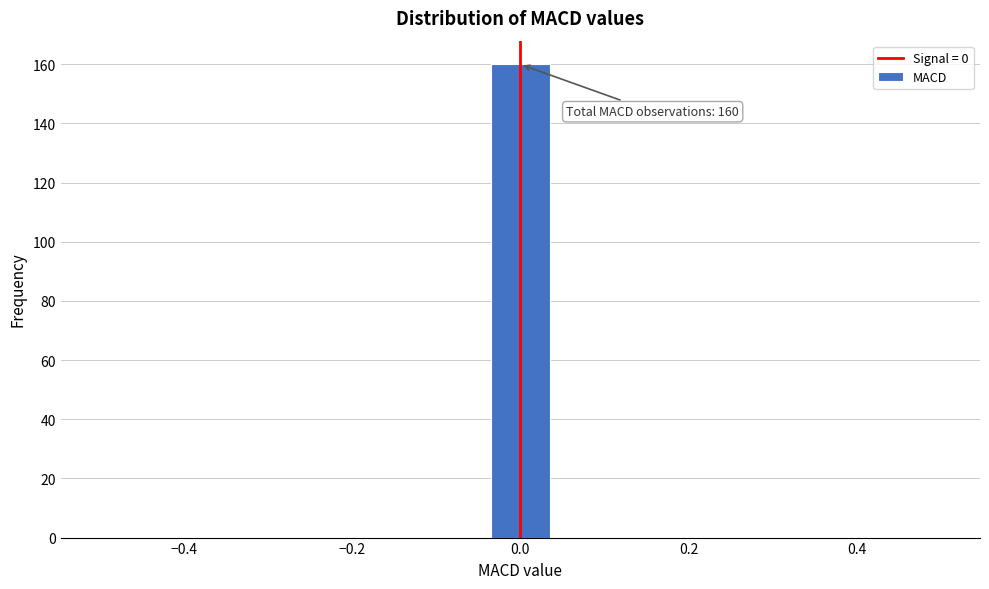

Around what value on the x-axis is the tallest bar? Give the approximate position of its centre, as read against the axis.

0.00